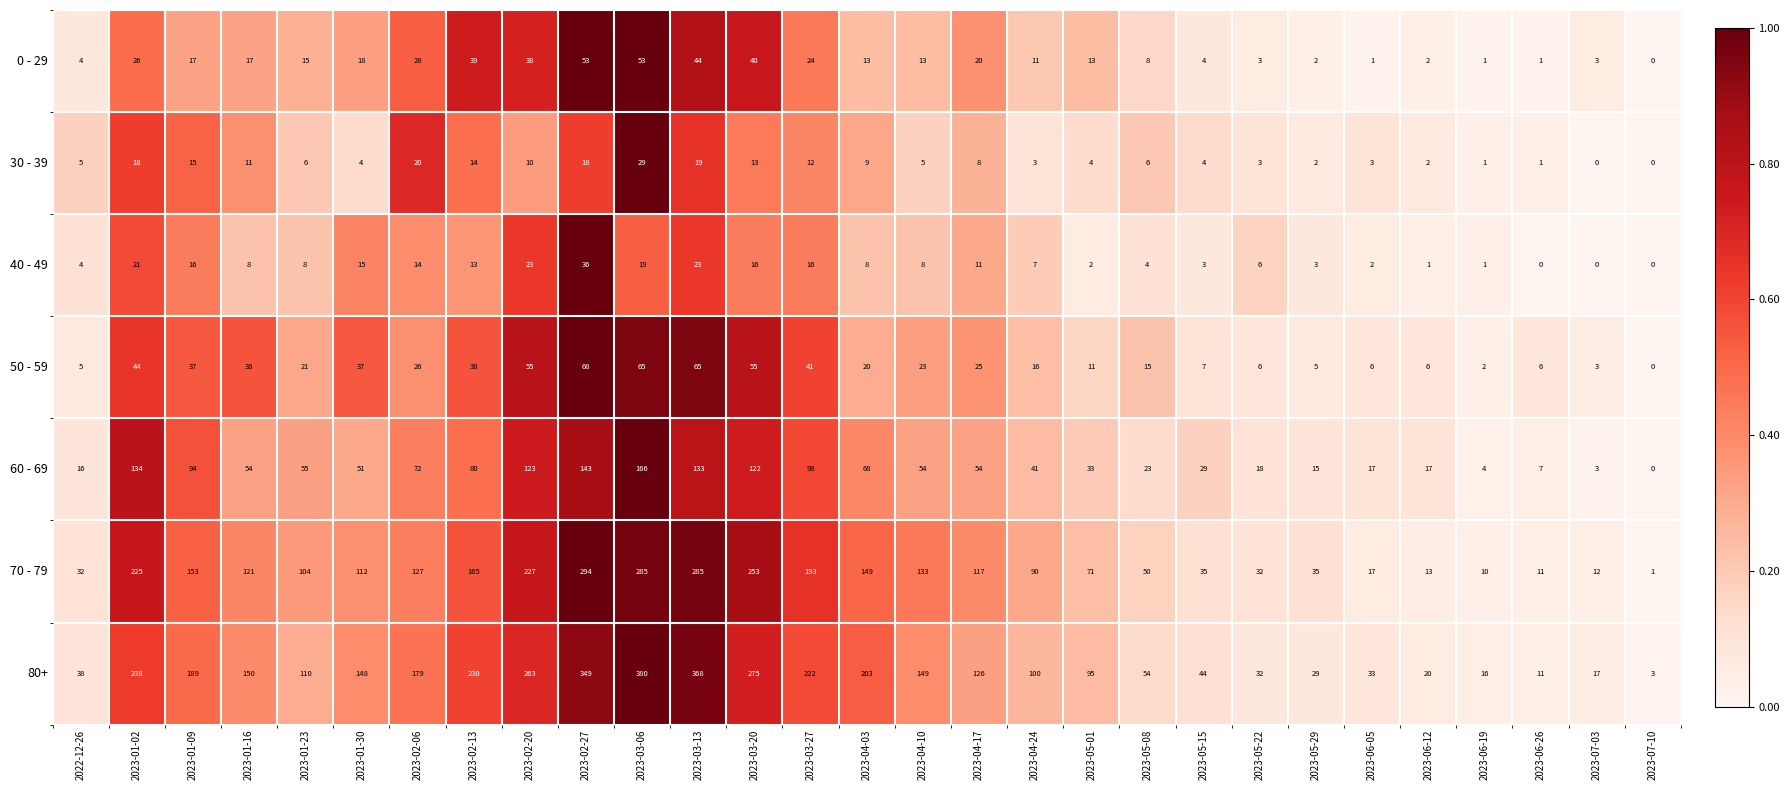

What is the highest value of the 60 - 69 series?

166